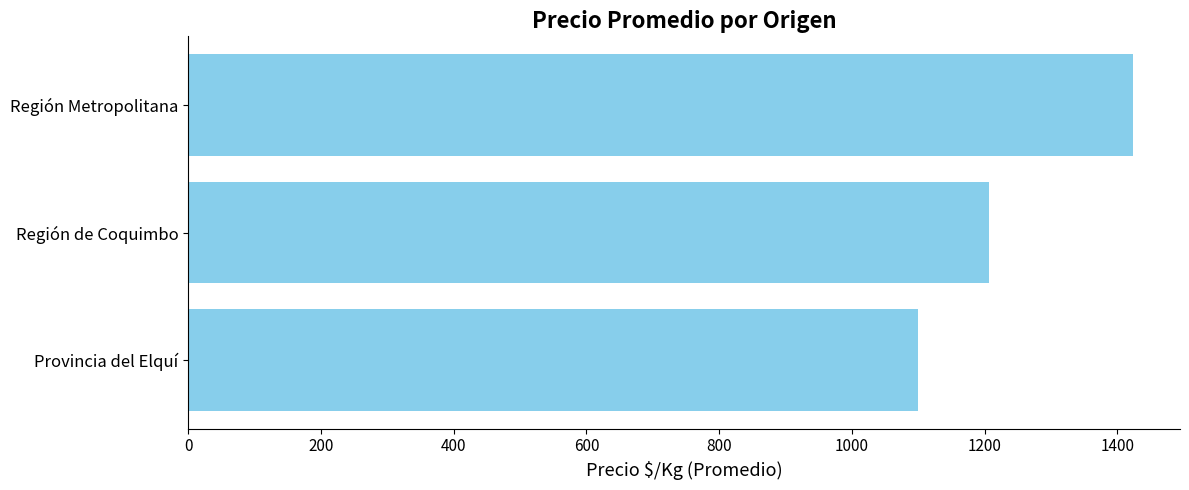

What is the change in value from Provincia del Elquí to Región Metropolitana?

+323.0